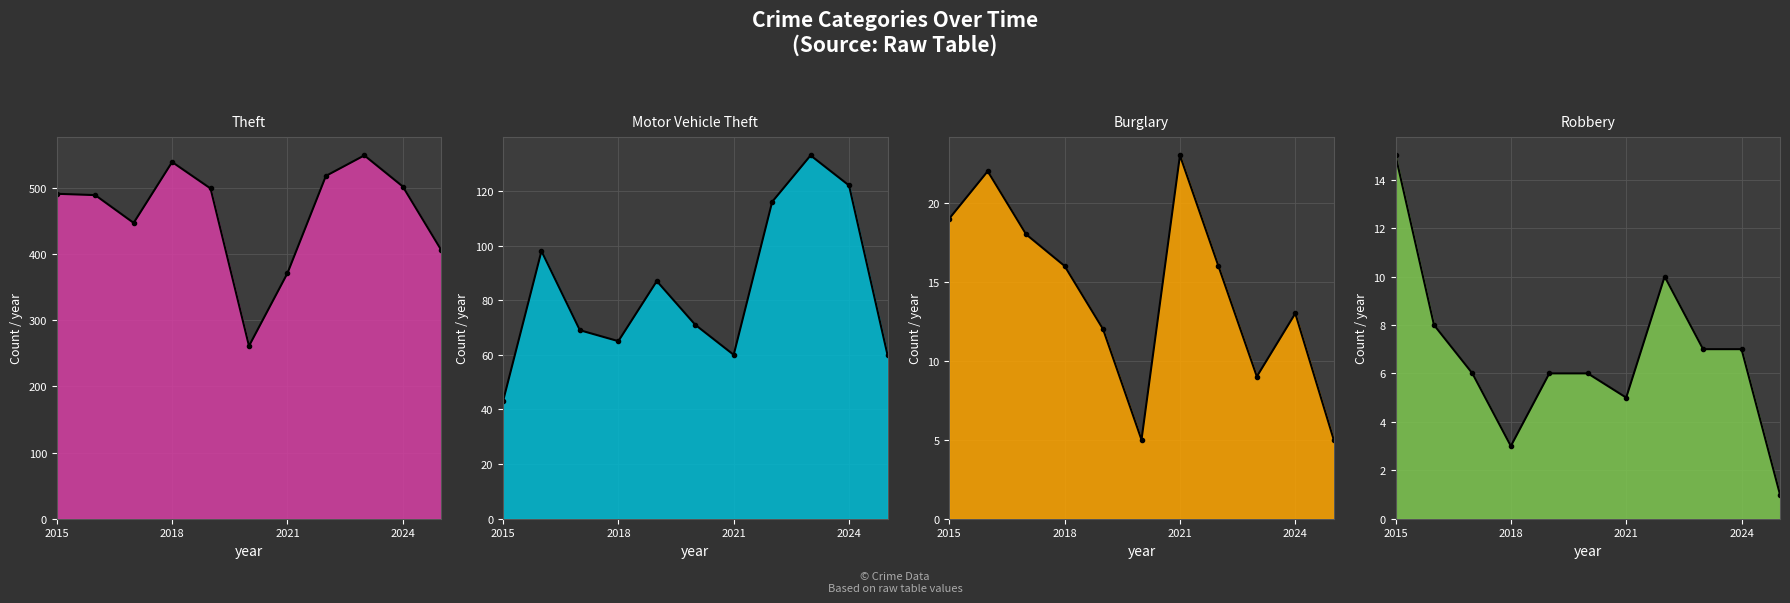

What is the smallest value displayed?

1